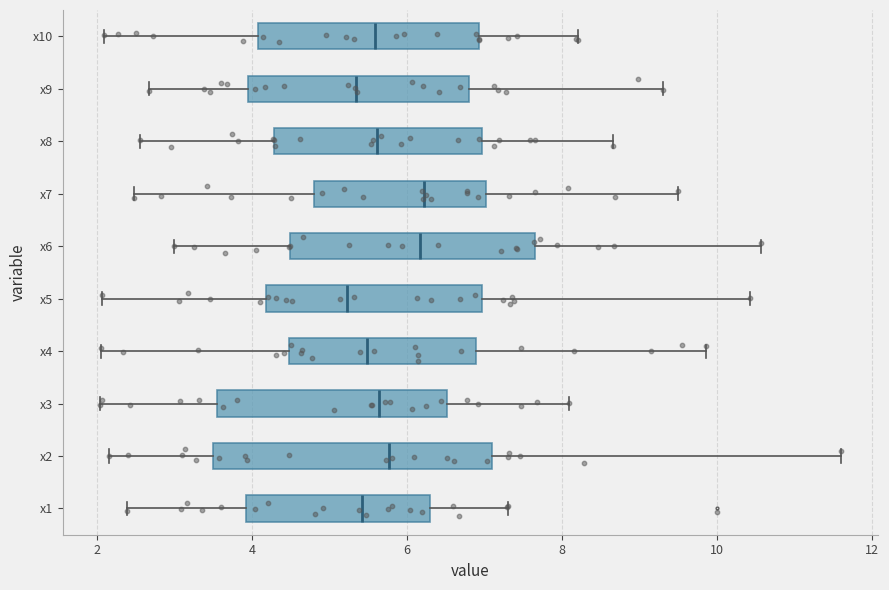

Where does the right whisker of the box for x10 end on the x-axis? The values are not printed on the chart, so give them approximately, as read against the axis.

8.2